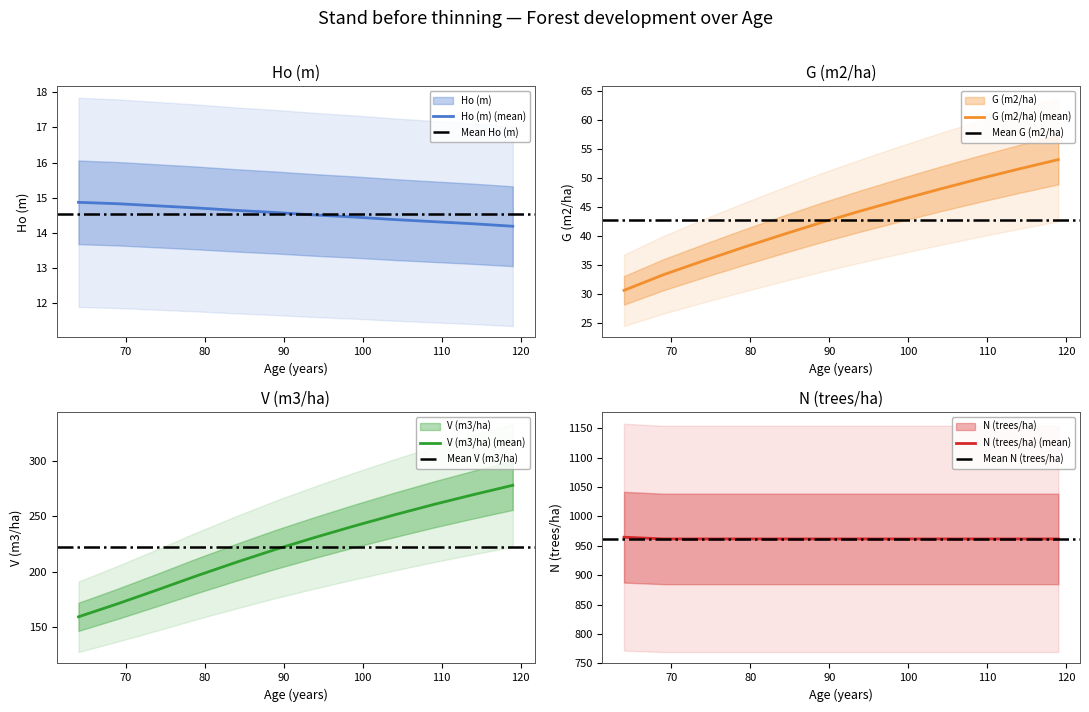

The value of Ho (m) at 109 is 7.7. True or false?

False